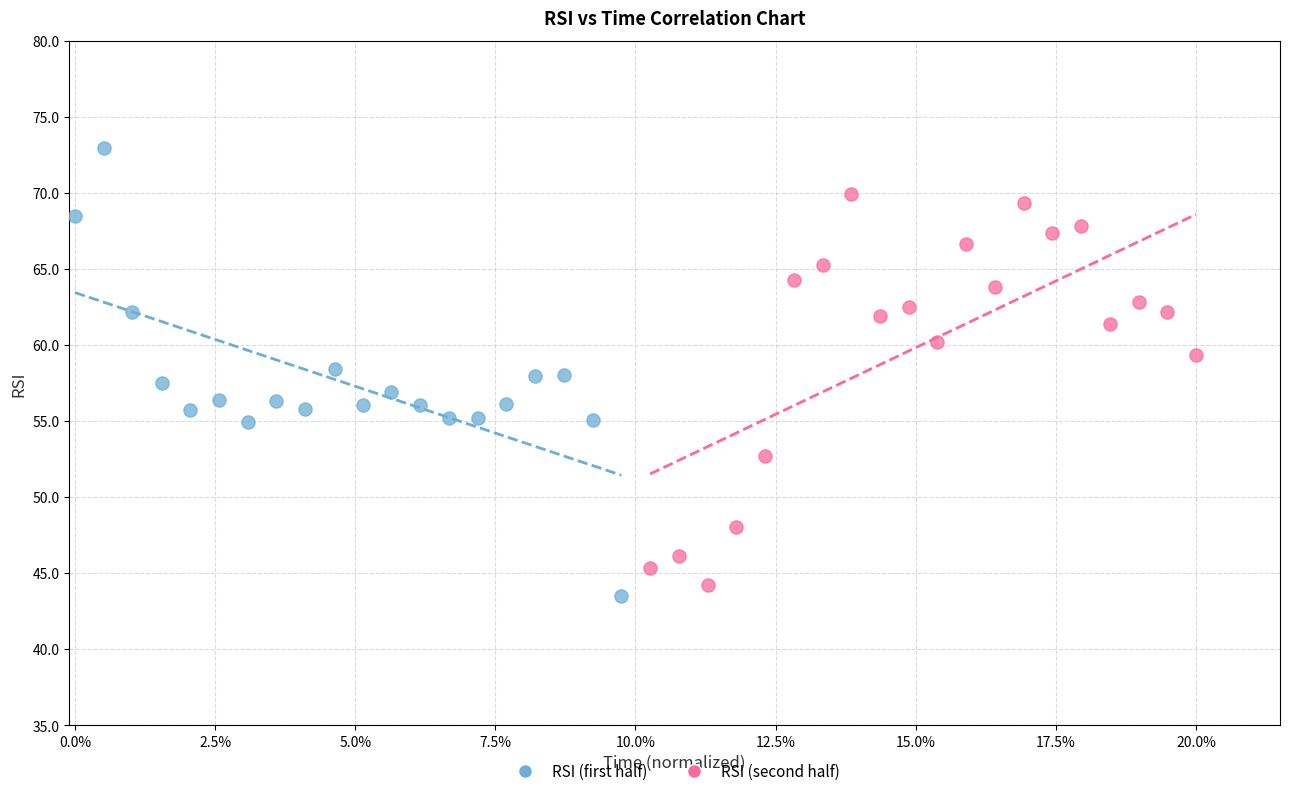

Which series reaches the minimum Y coordinate?

RSI (first half)